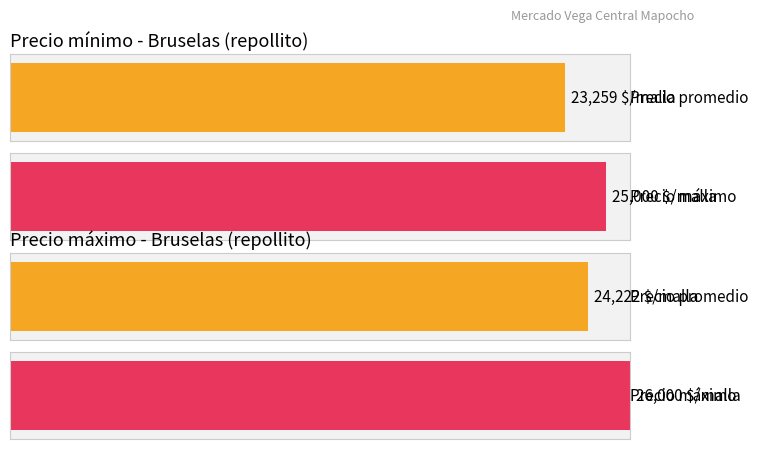

What is the total value across all series at 2021-08-05?

49000